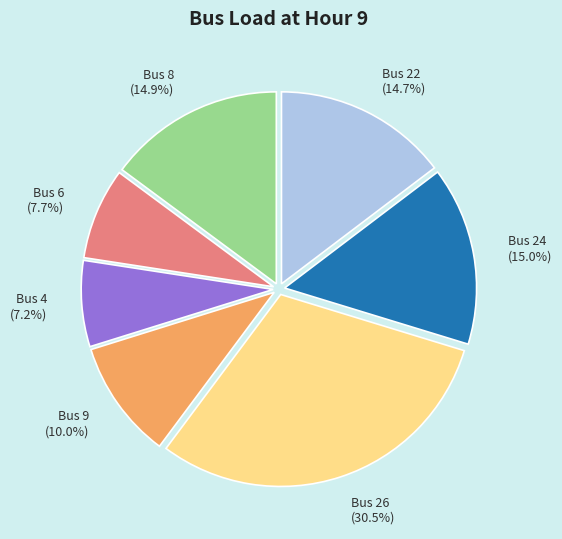

Is there a majority slice in this chart?

No